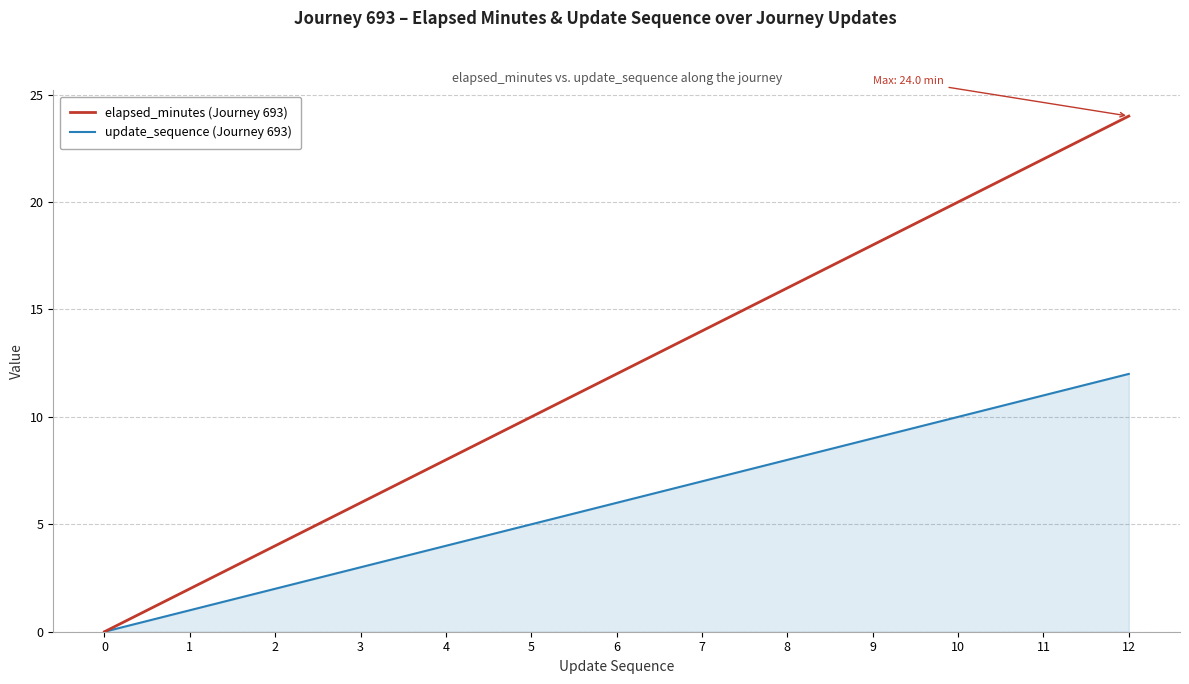

Reading right to left, extract all data points from this chart.

elapsed_minutes (Journey 693): 24	22	20	18	16	14	12	10	8	6	4	2	0
update_sequence (Journey 693): 12	11	10	9	8	7	6	5	4	3	2	1	0